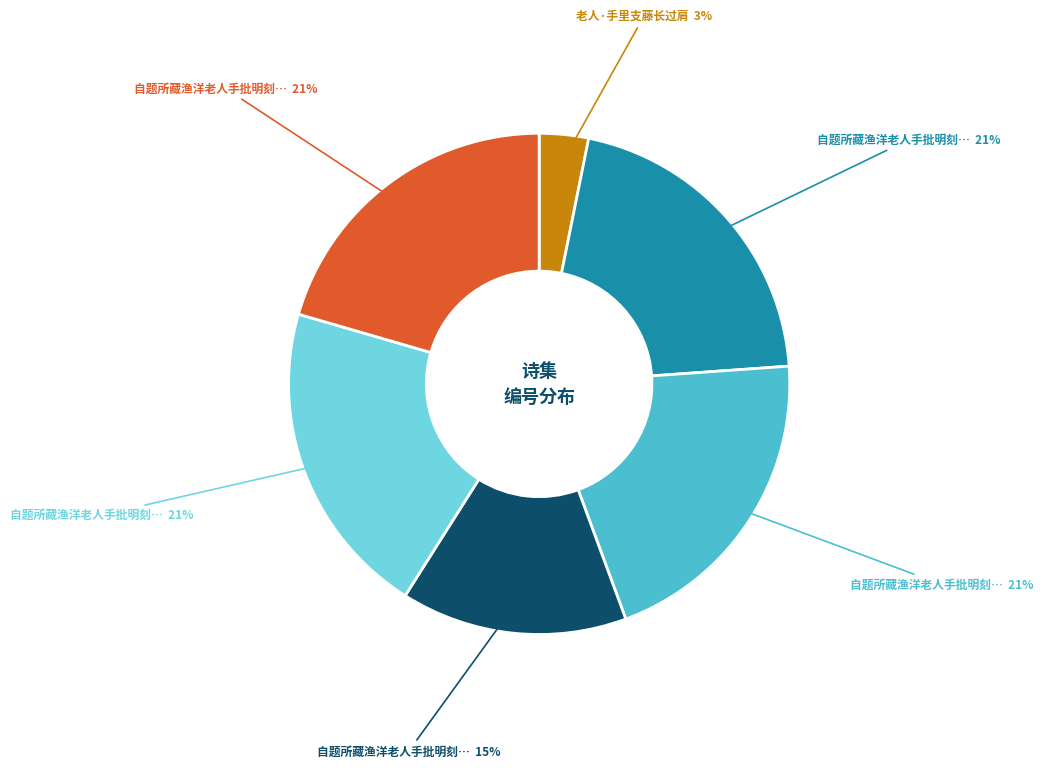

Is there any slice that represents more than half of the pie?

No